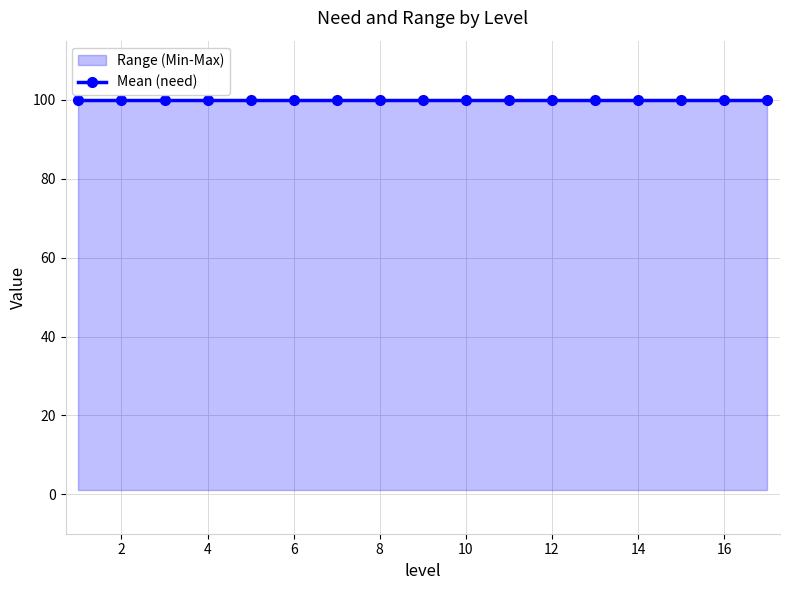

Does the chart have visible grid lines?

Yes